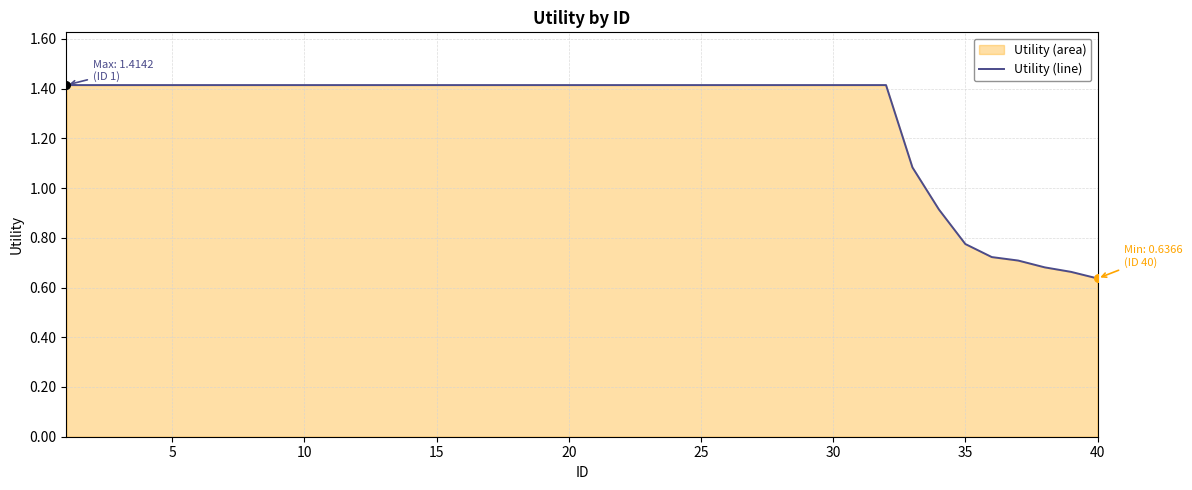

What is the greatest value displayed?

1.4